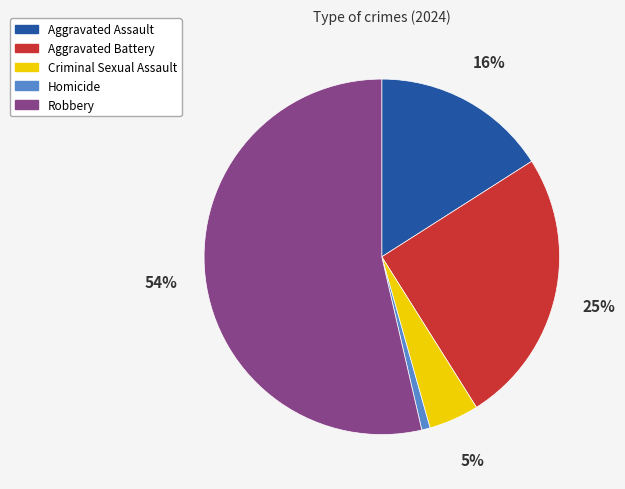

Is it true that Homicide is 11% of the pie?

False